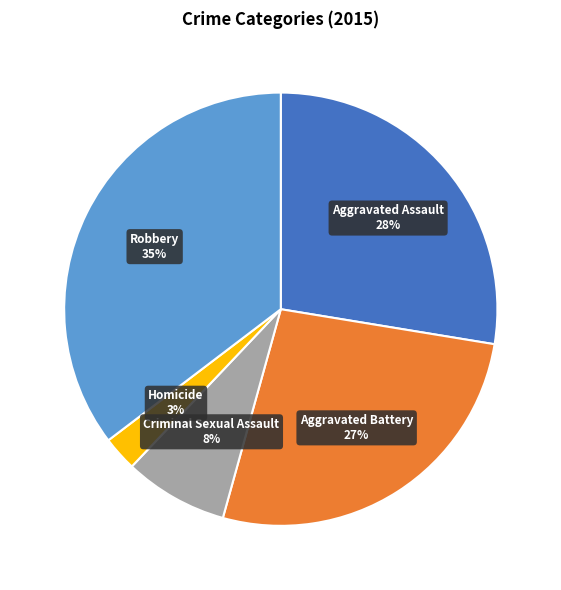

Is Robbery the majority of the pie?

No